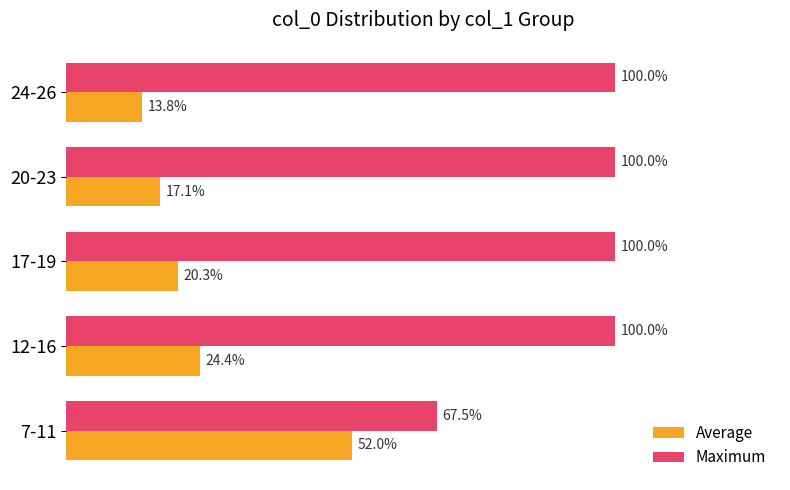

Which label corresponds to the smallest value in the chart?

24-26